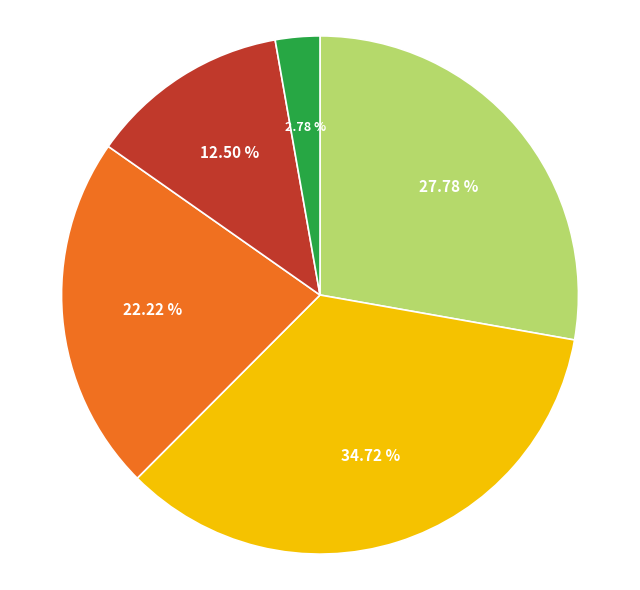

Does any single category account for the majority?

No